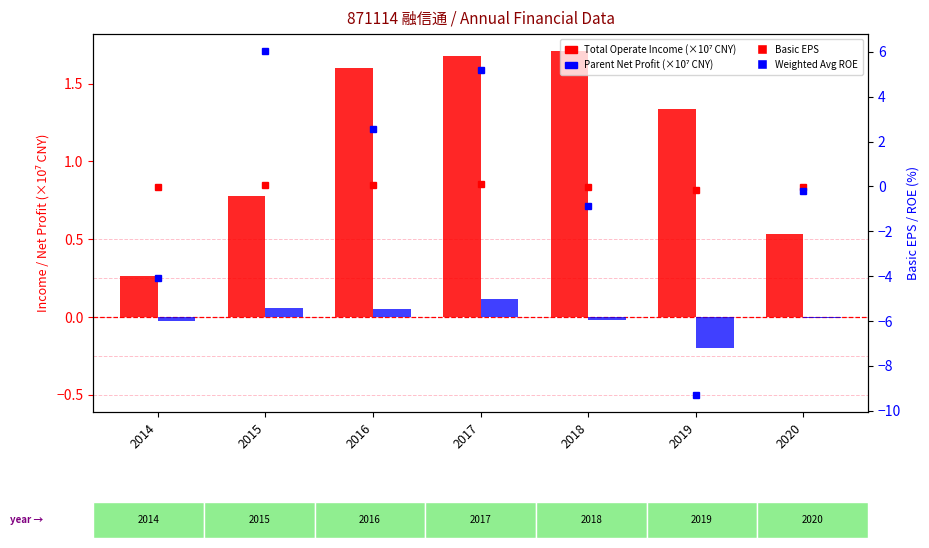

What is the difference between the highest and lowest values at 2019?

10.6